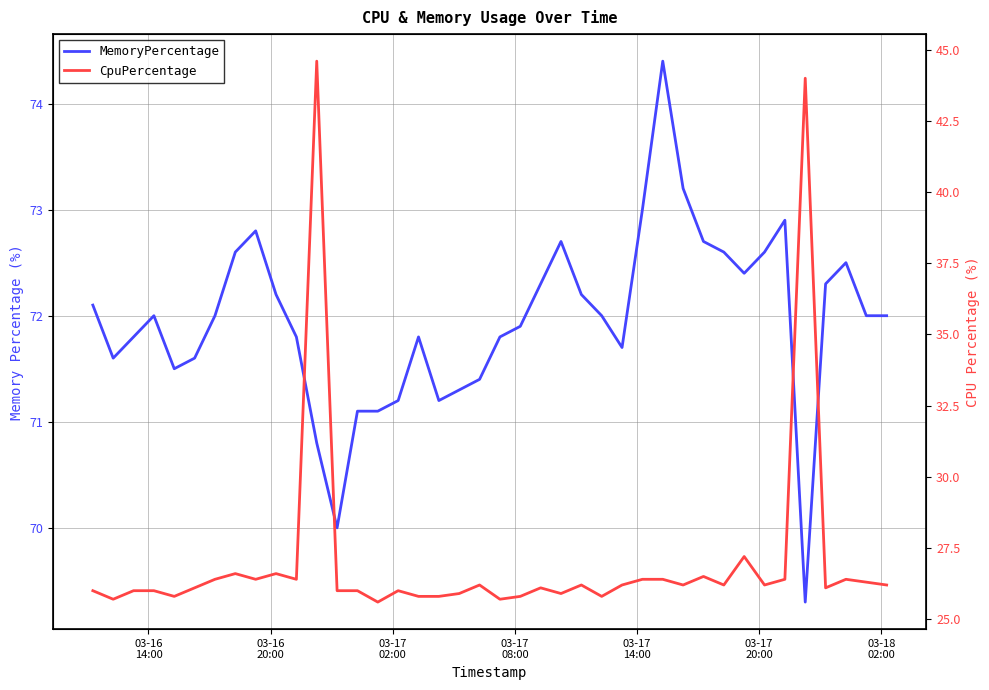

Is the value of CpuPercentage at 20 greater than the value of MemoryPercentage at 32?

No